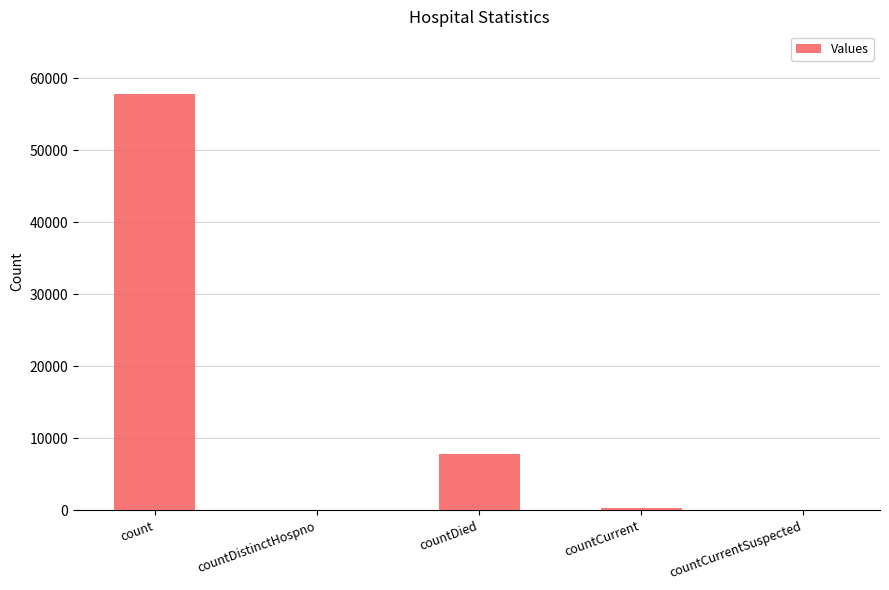

Are the bars horizontal?

No